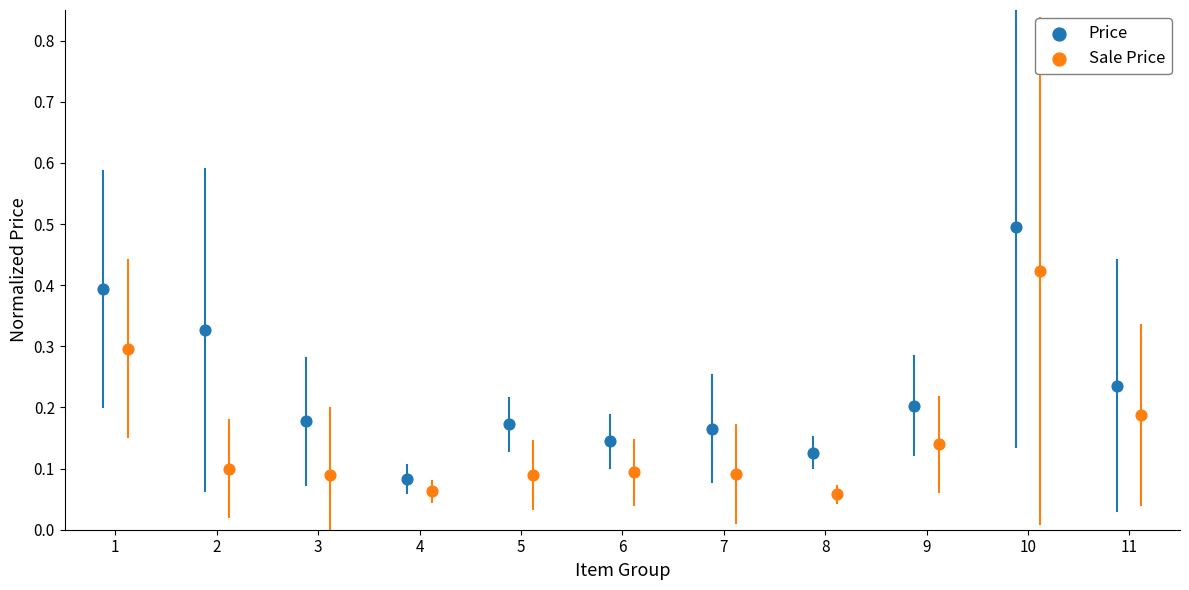

Which series reaches the maximum Y coordinate?

Price